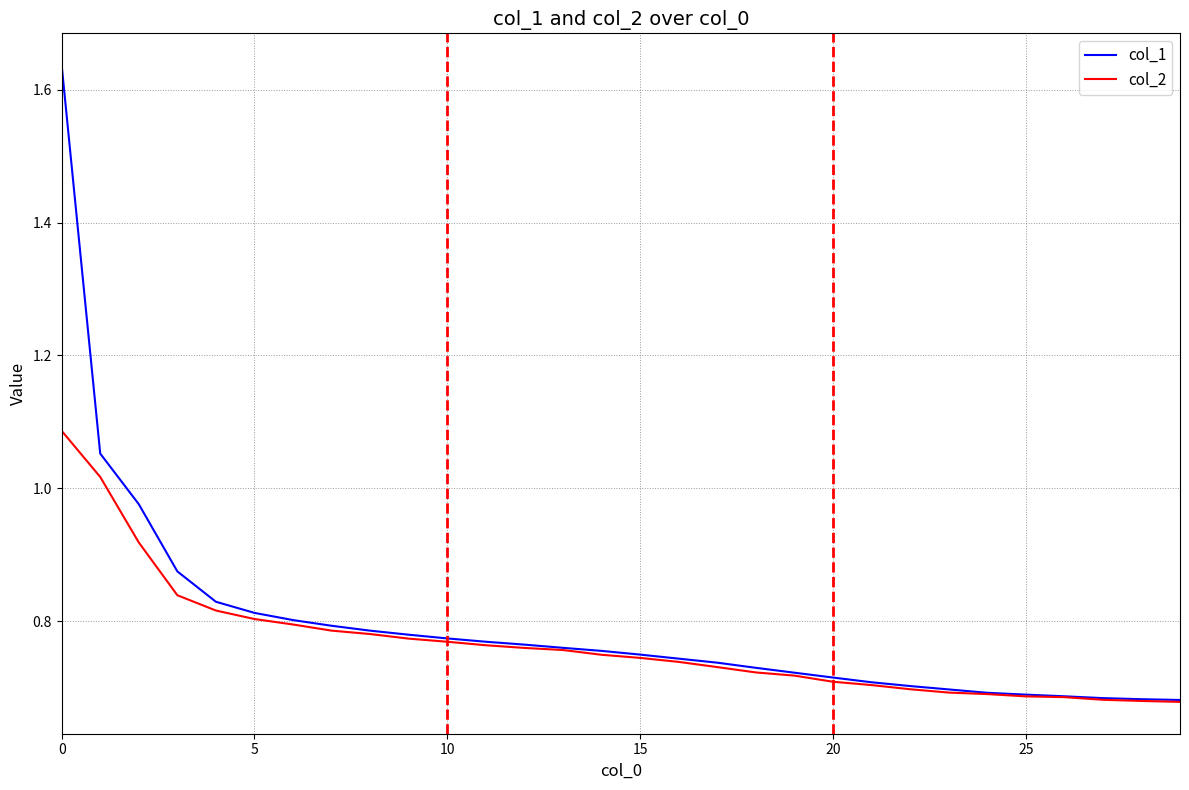

List the series in order of their peak value, highest first.

col_1, col_2